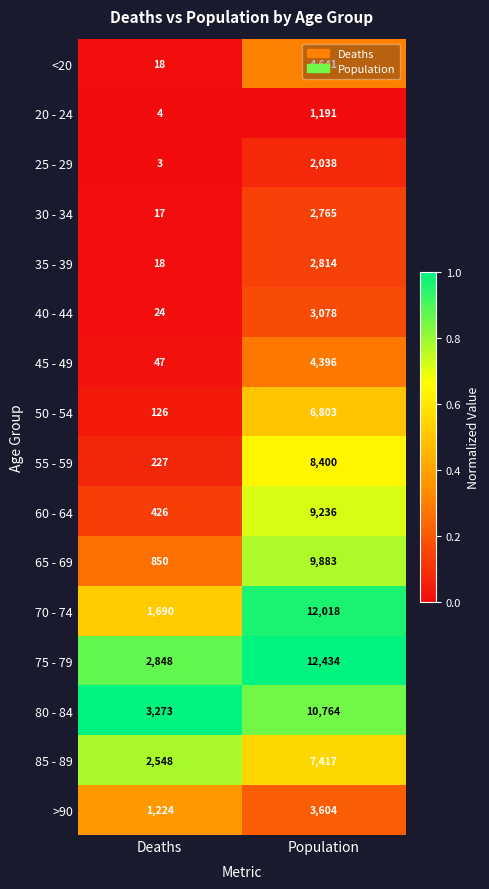

At which category is the sum across all series the highest?

Population